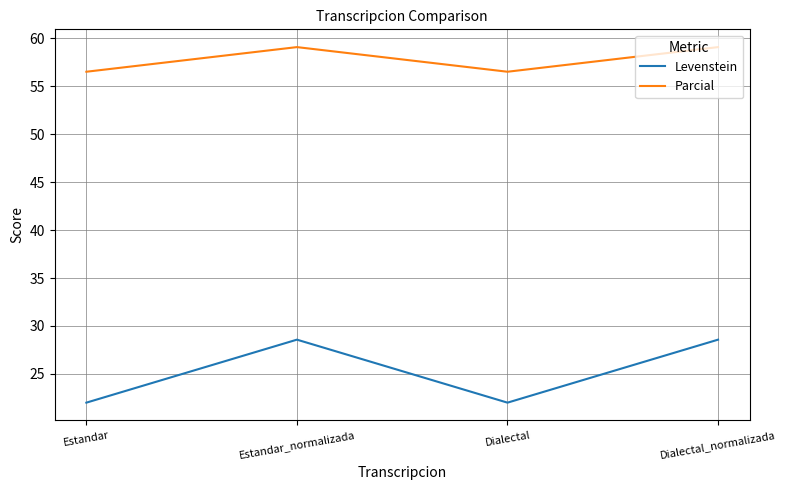

What is the average value of the Parcial series?

57.8